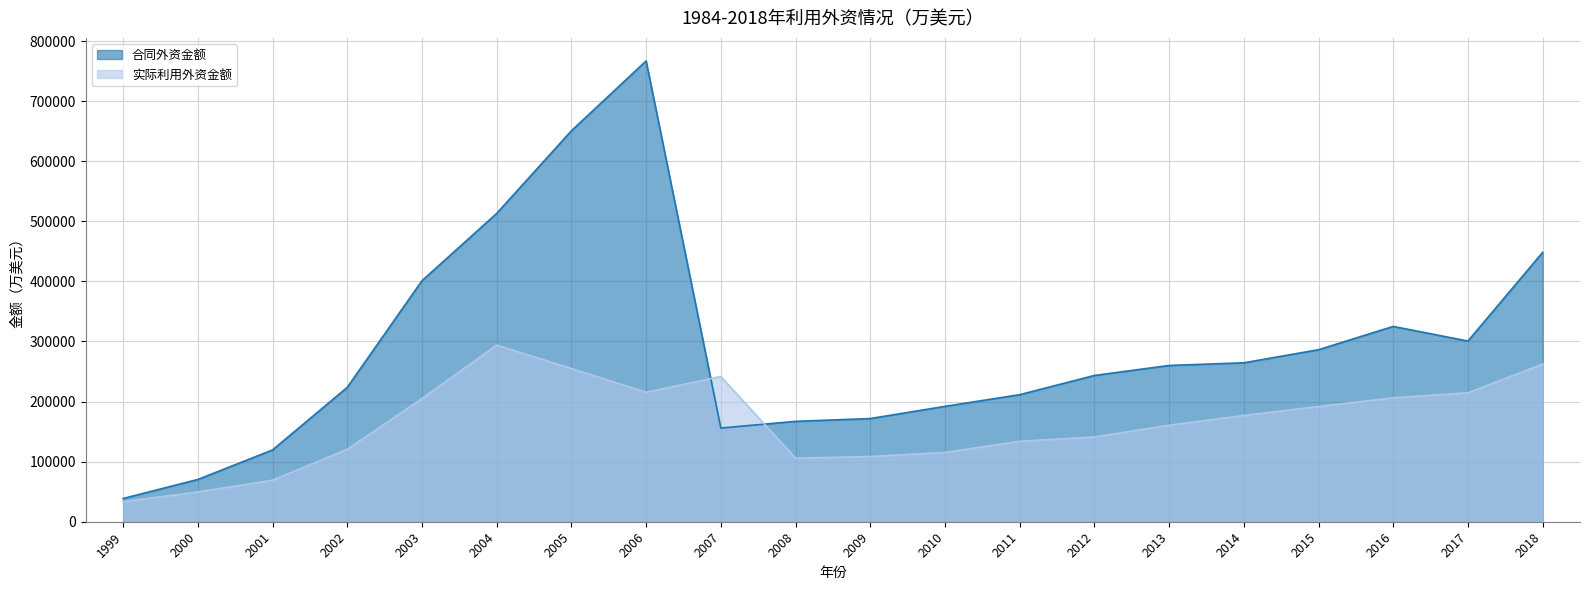

Rank the series at 2009 from highest to lowest value.

合同外资金额, 实际利用外资金额